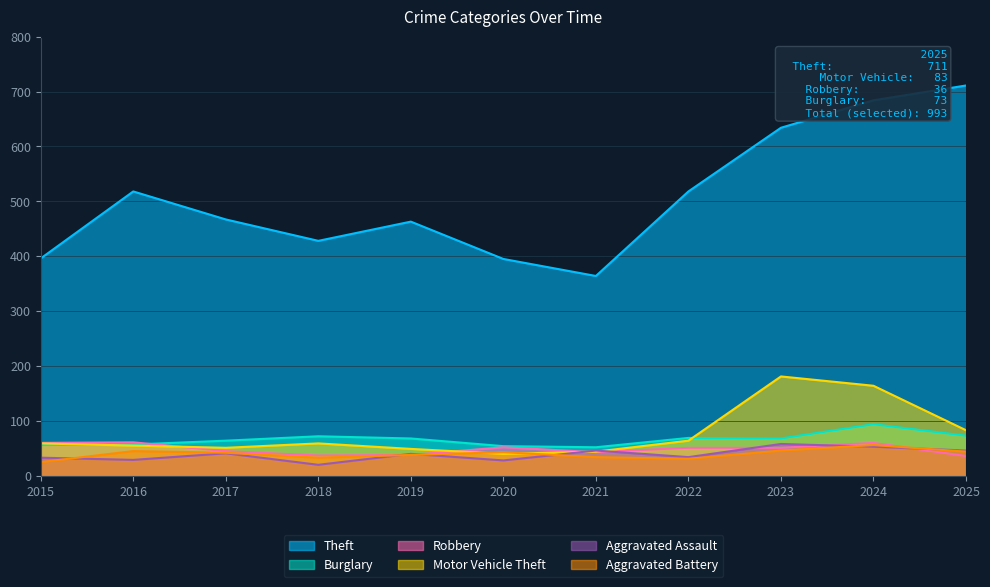

Does the chart have visible grid lines?

Yes